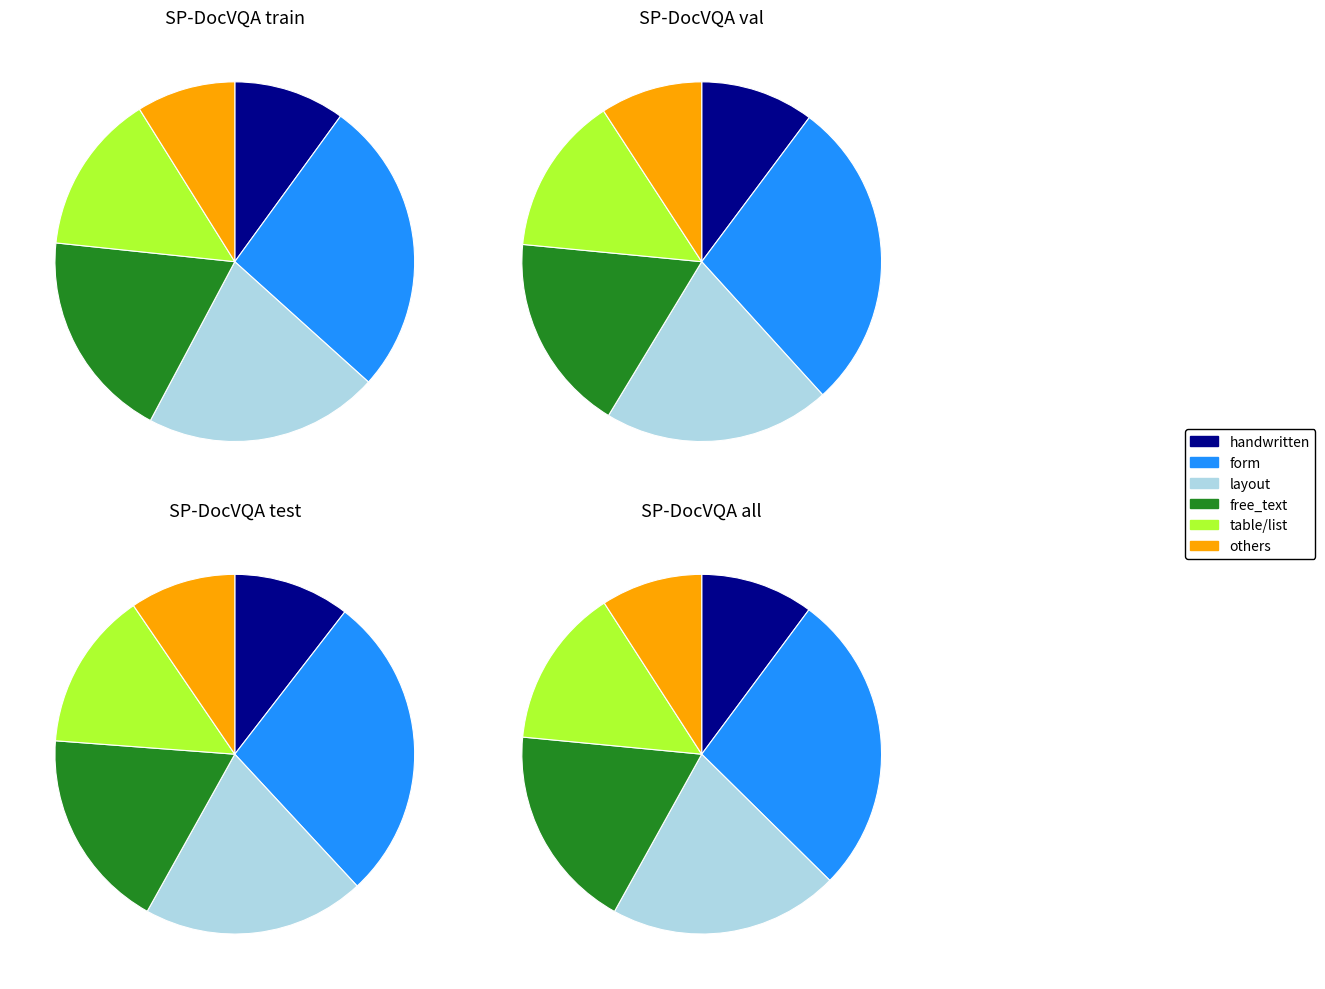

The table/list slice represents 14% of the pie. True or false?

True